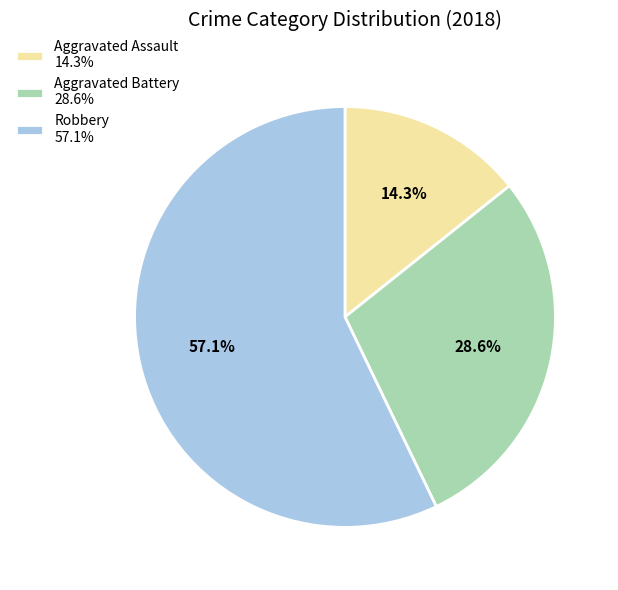

How many segments does this pie chart have?

3